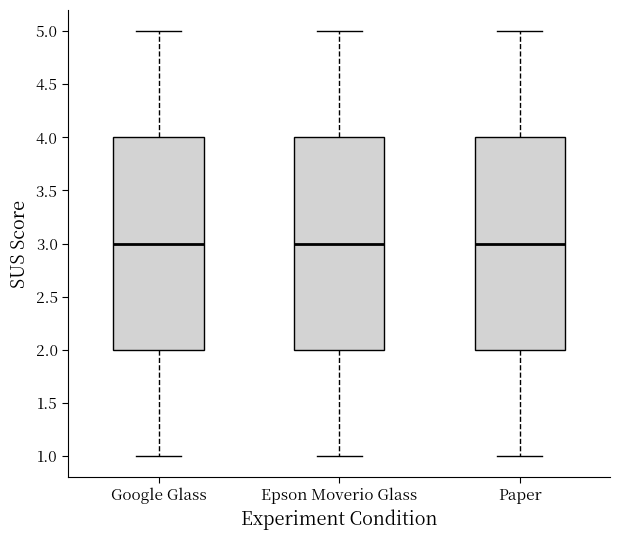

Where is the upper edge of the box for Google Glass on the y-axis? The values are not printed on the chart, so give them approximately, as read against the axis.

4